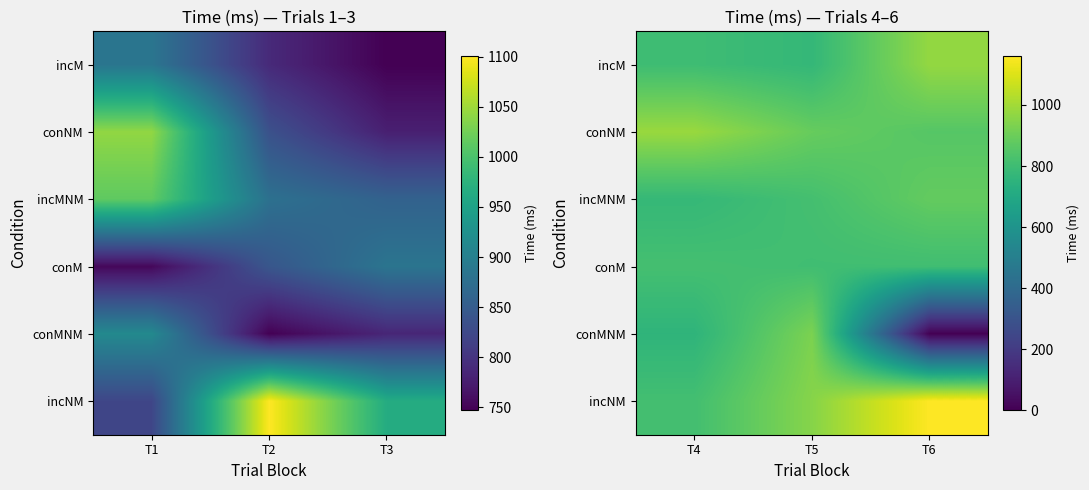

What is the total value across all series at T5?

5167